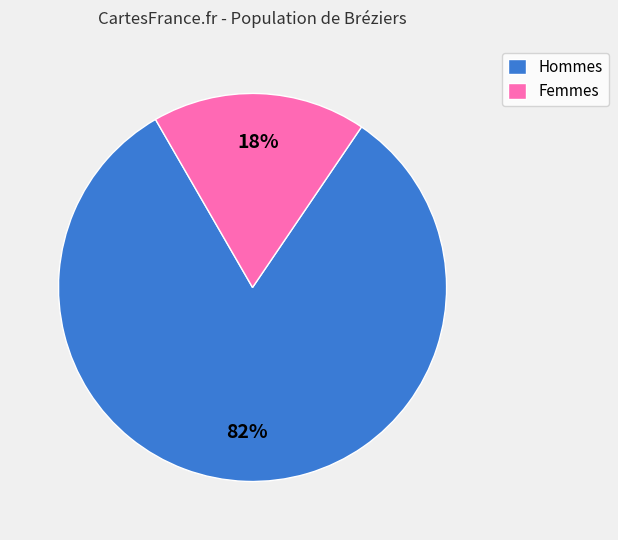

To the nearest percent, what is the difference between the largest and smallest slice percentages?

64%